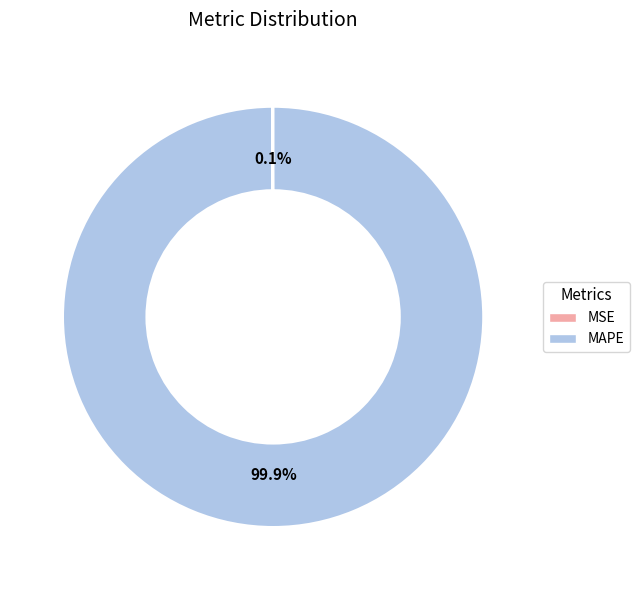

What percentage is NOT represented by MAPE?

0.1%